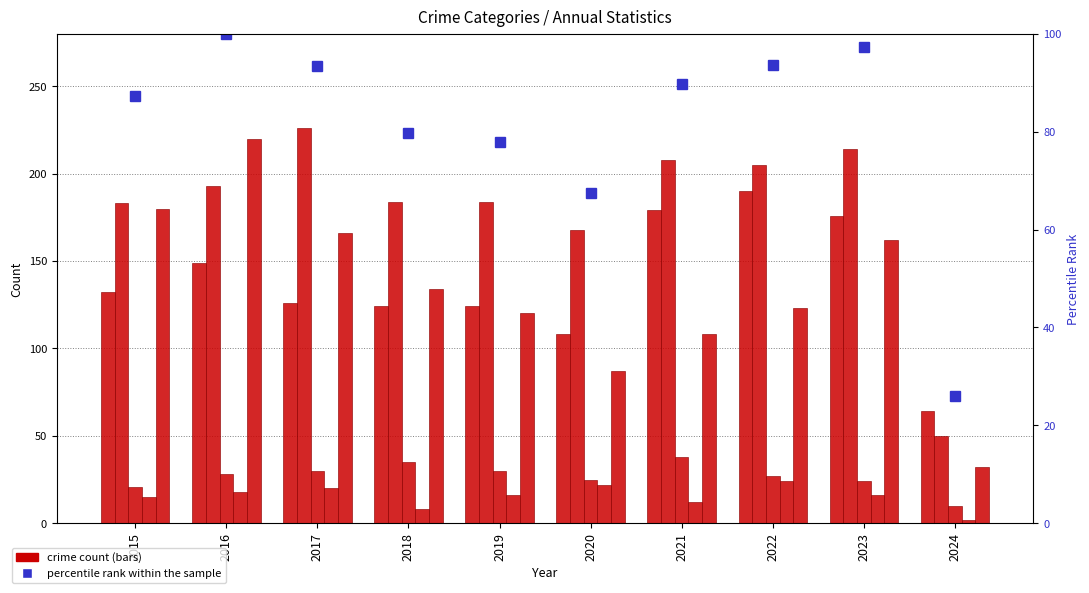

What is the approximate value of Criminal Sexual Assault at 2017?

30.0